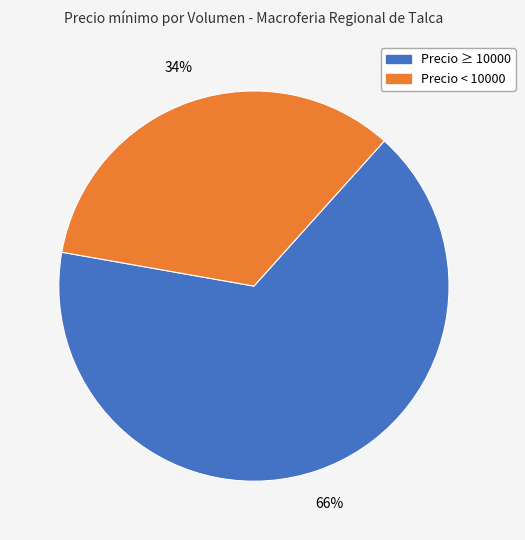

To the nearest percent, what is the difference between the largest and smallest slice percentages?

32%